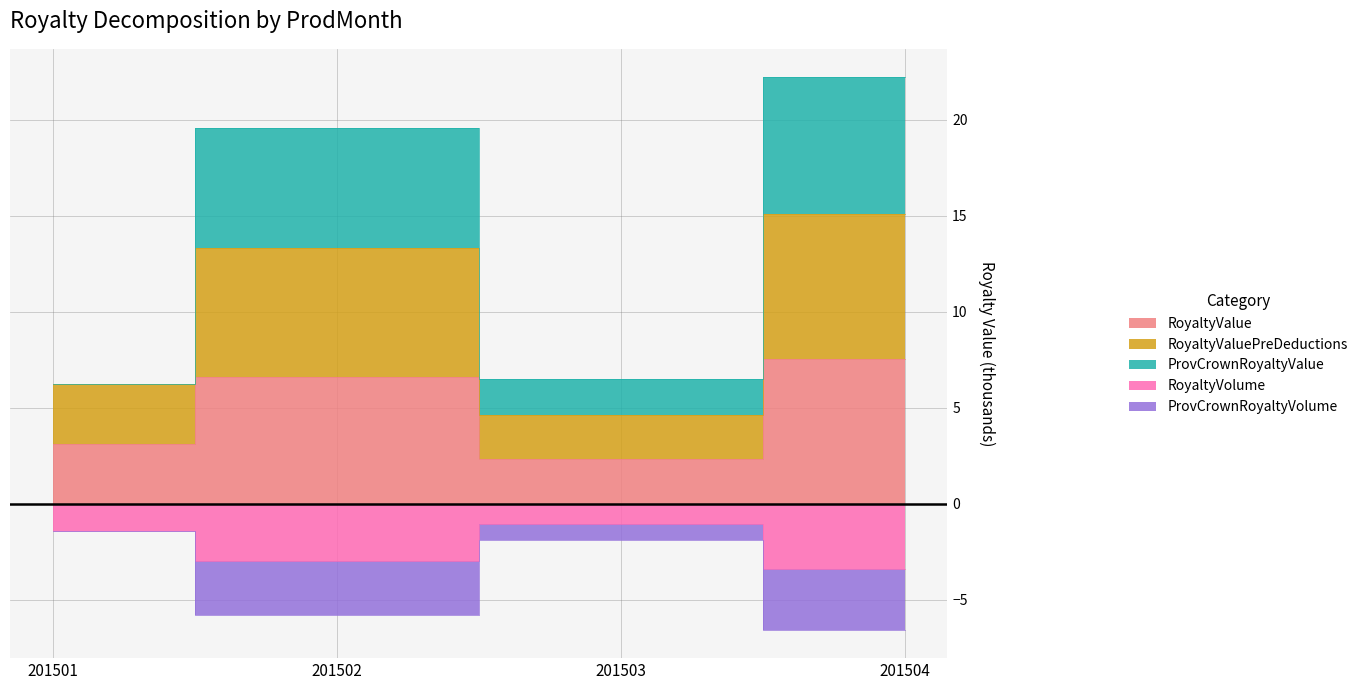

True or false: ProvCrownRoyaltyVolume and RoyaltyValuePreDeductions cross at least once.

False